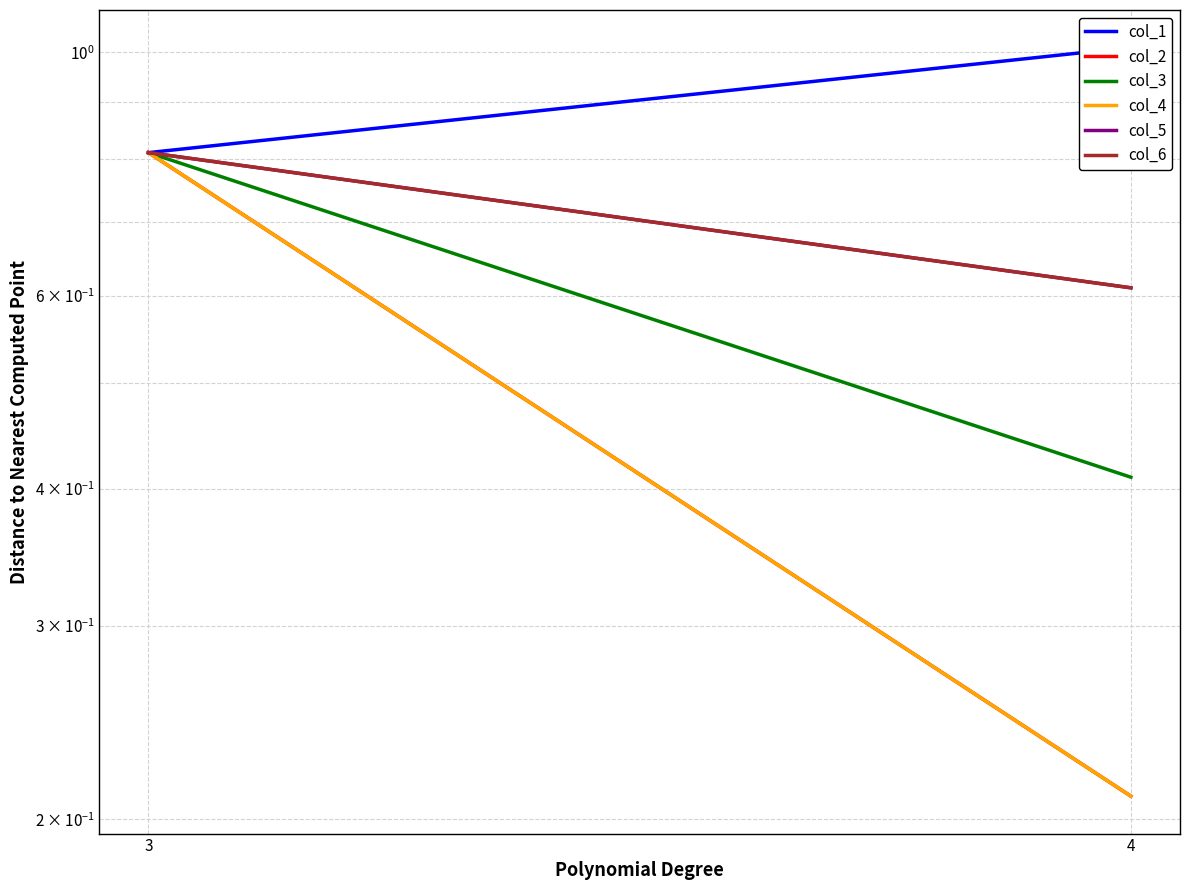

Rank the series by their maximum value, from lowest to highest.

col_2, col_3, col_4, col_5, col_6, col_1